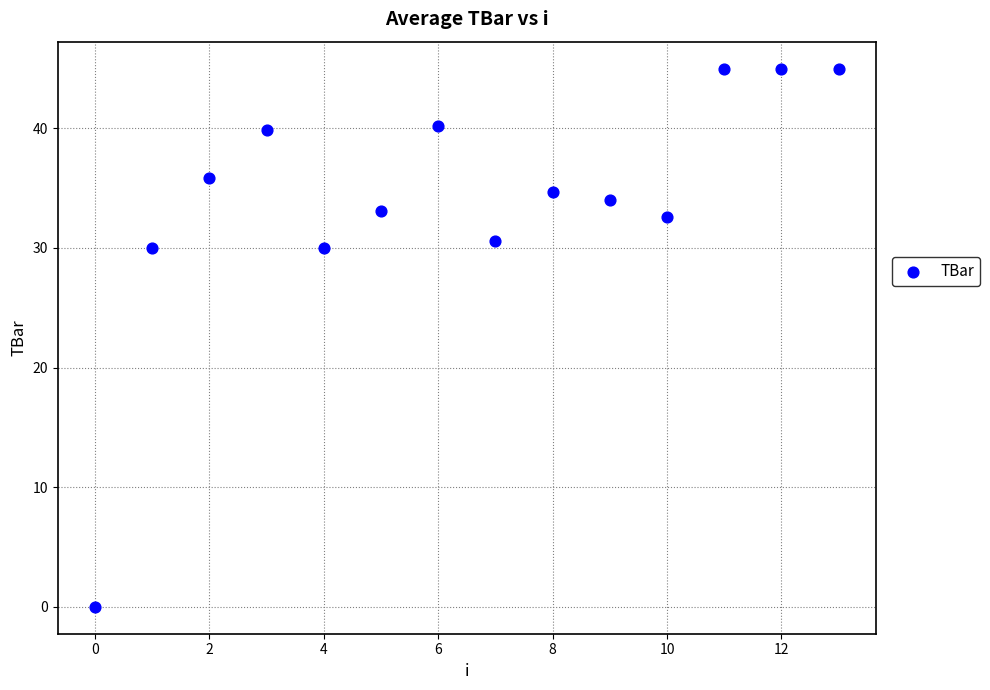

How many points are shown in the scatter plot?

14